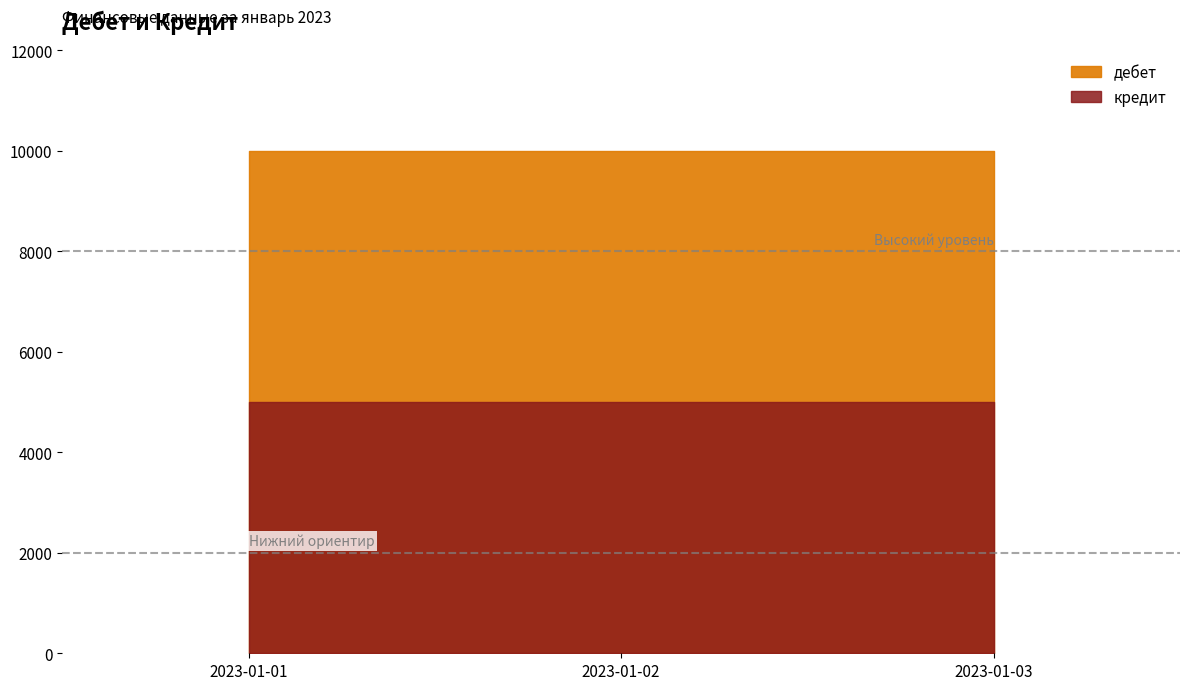

Does the chart have visible grid lines?

No